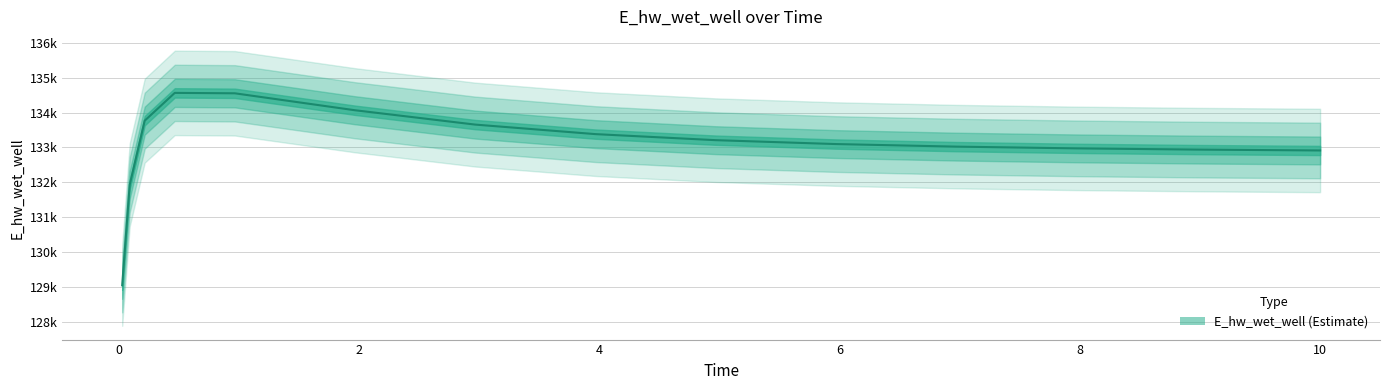

Rank the categories by value from highest to lowest.

0.46875, 0.96875, 1.96875, 0.21875, 2.96875, 3.96875, 4.96875, 5.96875, 6.96875, 7.96875, 8.96875, 9.96875, 10.0, 0.09375, 0.03125